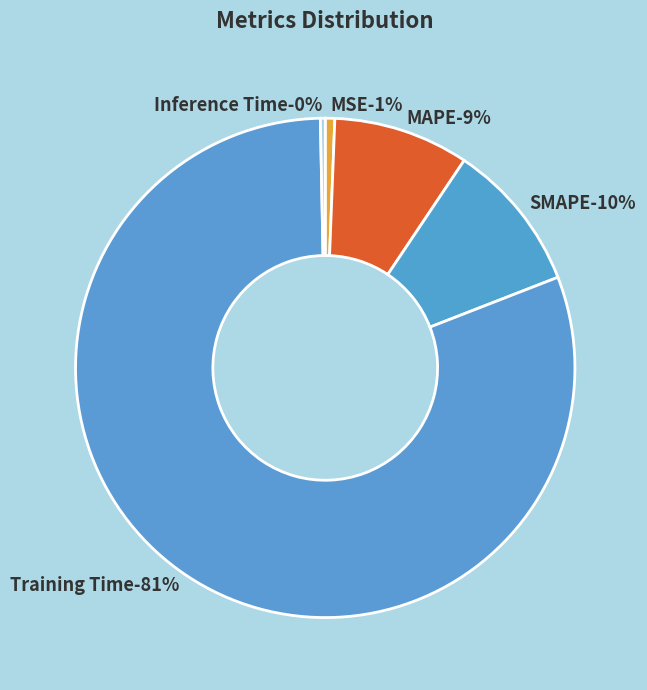

Is there any slice that represents more than half of the pie?

Yes